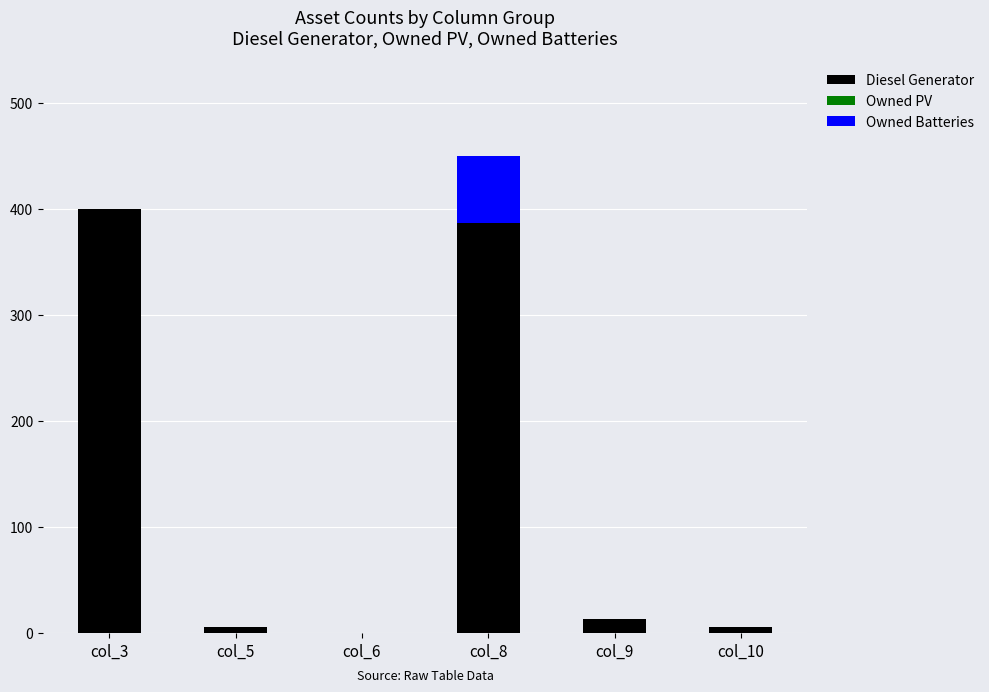

At which category is the sum across all series the highest?

col_8